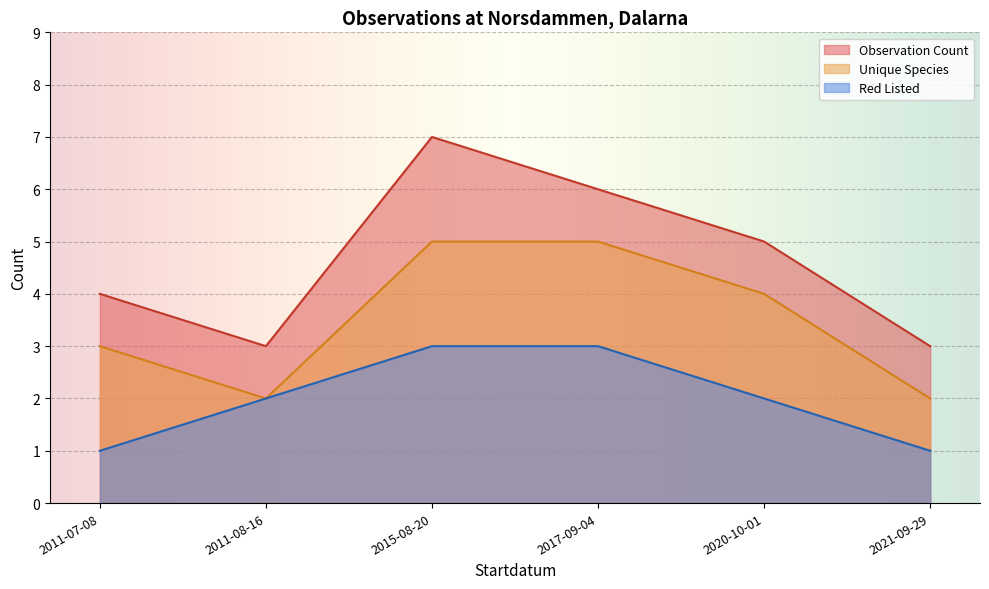

What is the maximum value shown in the chart?

7